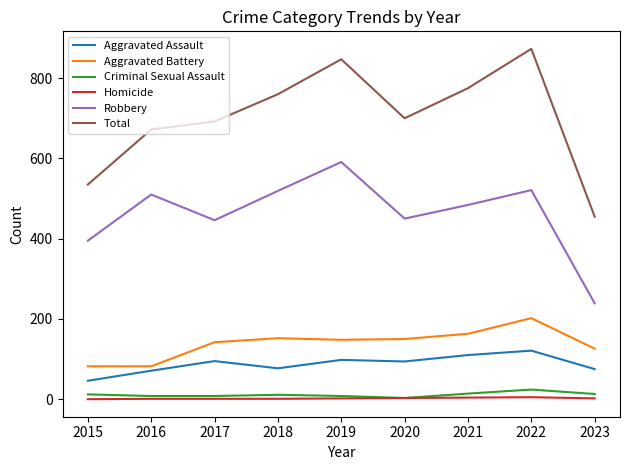

Which series changed the most between 2017 and 2021?

Total